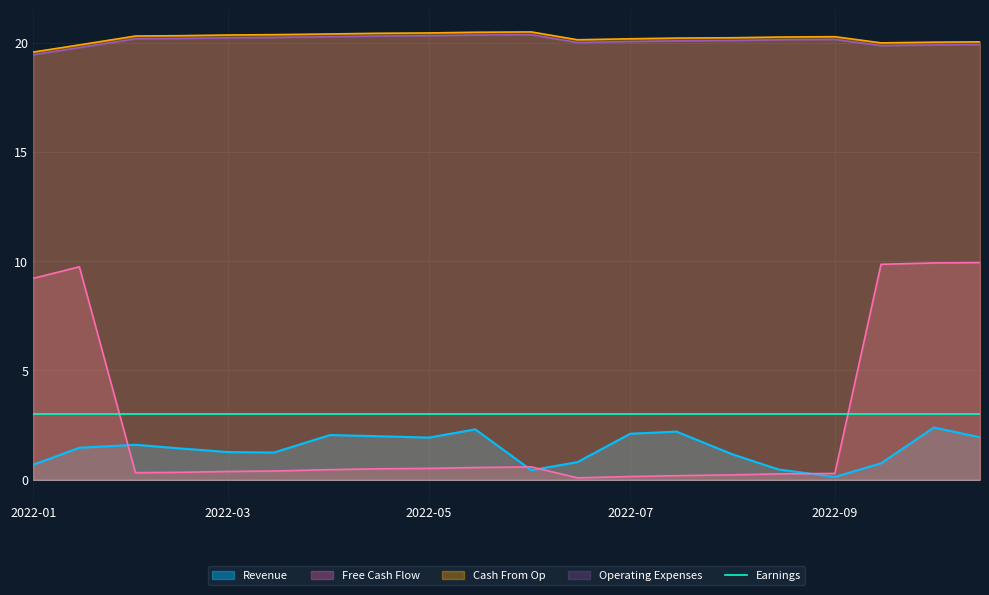

True or false: Earnings has a value of 4.4 at 2022-09.

False